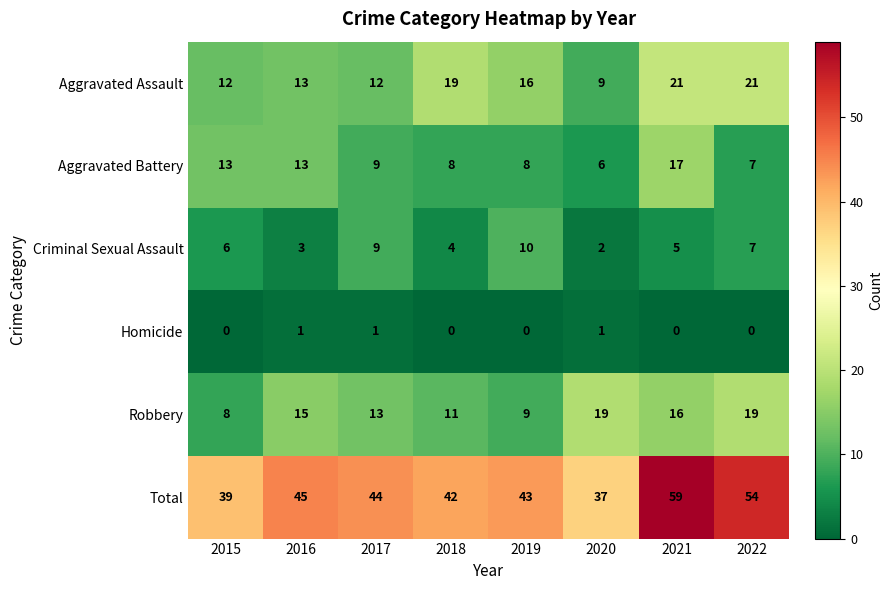

What is the difference between the maximum and minimum values in the Criminal Sexual Assault series?

8